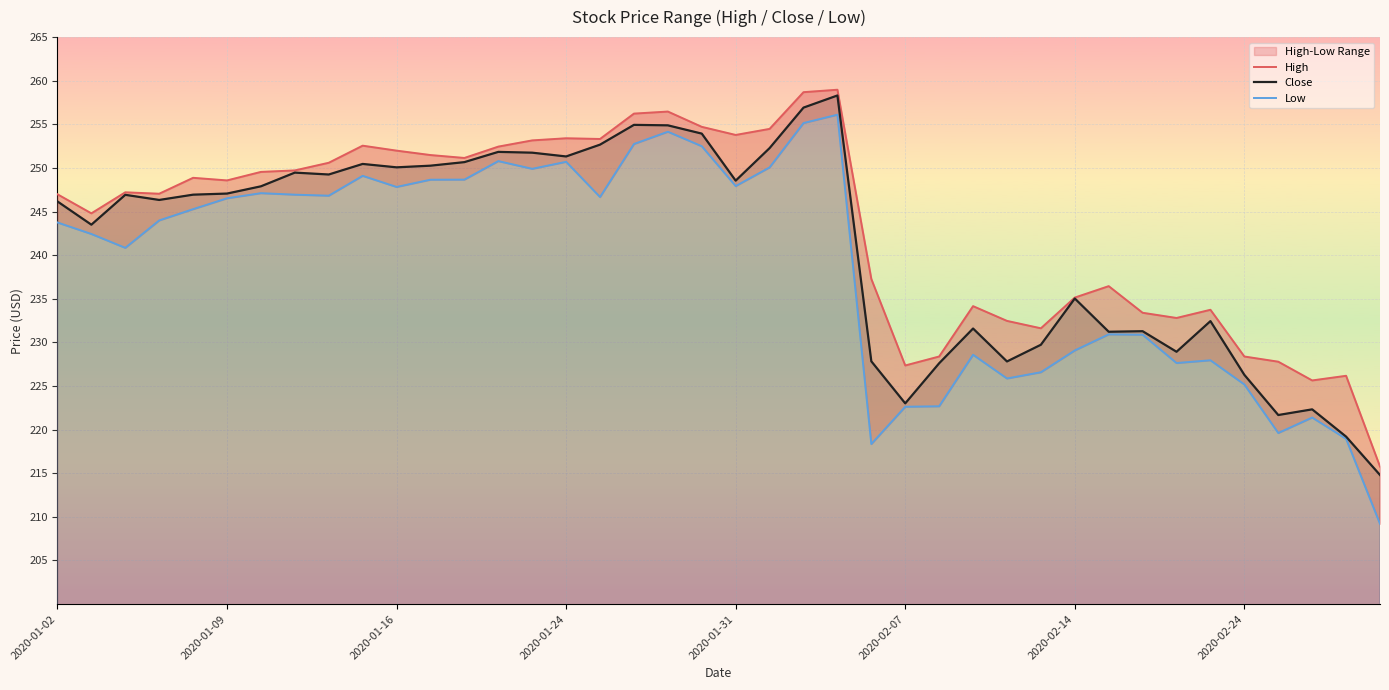

Which series has the widest spread of values?

Low